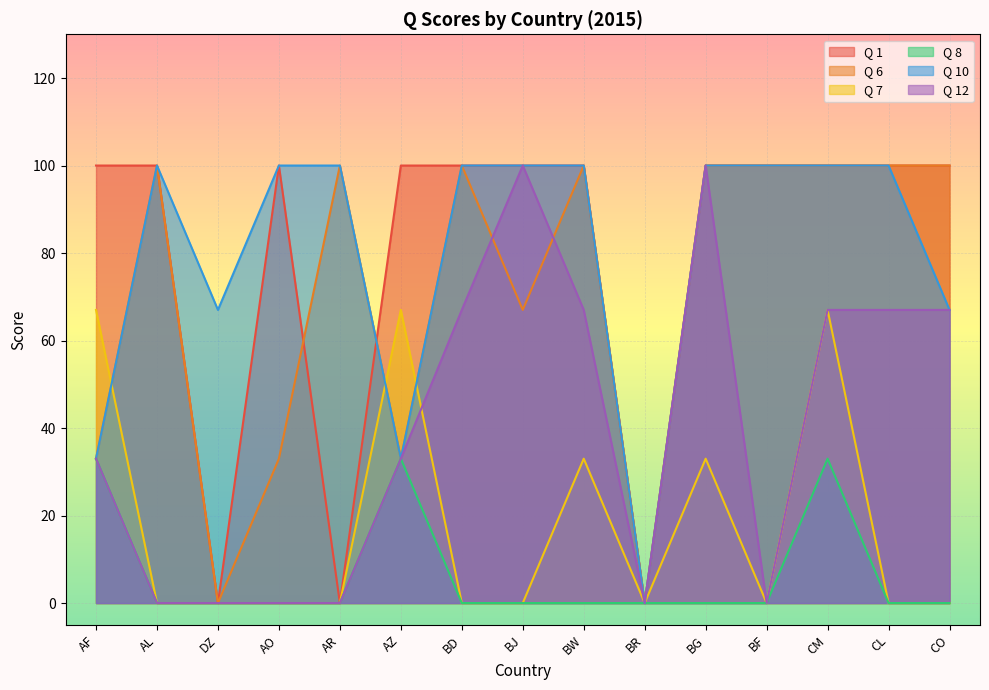

True or false: Q 8 has more than 0 points higher than both neighbors.

True